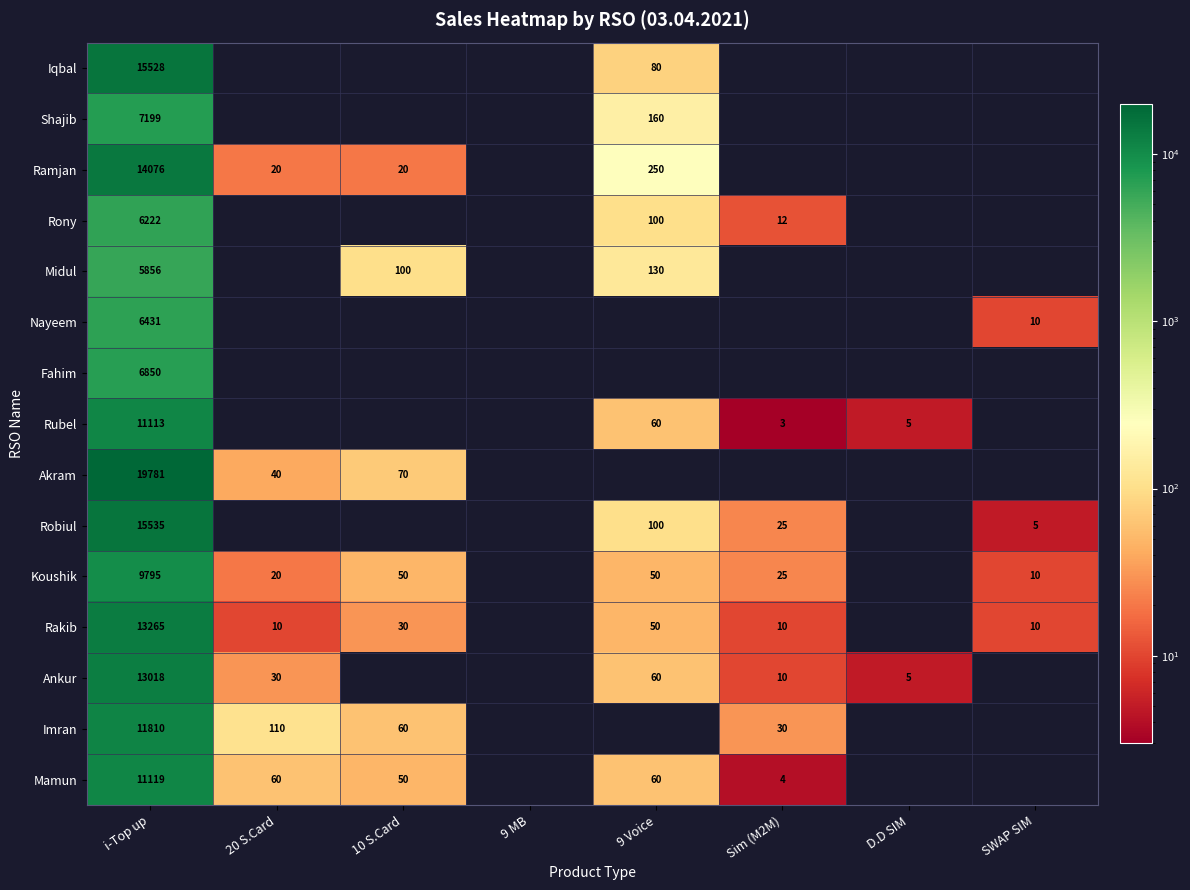

True or false: Akram has a value of 19781 at i-Top up.

True